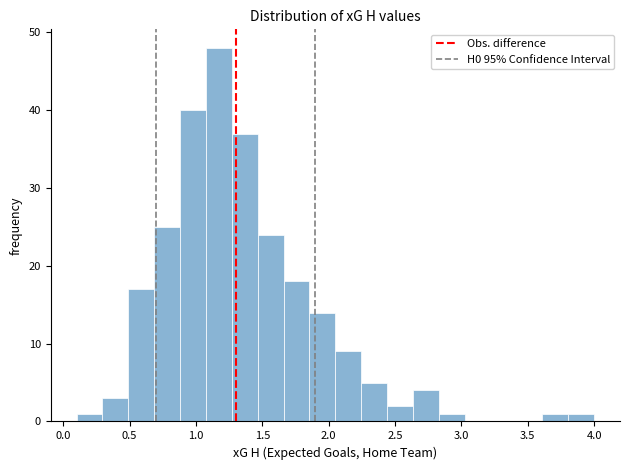

Read against the x-axis, roughly where is the centre of the tallest bar?

1.15